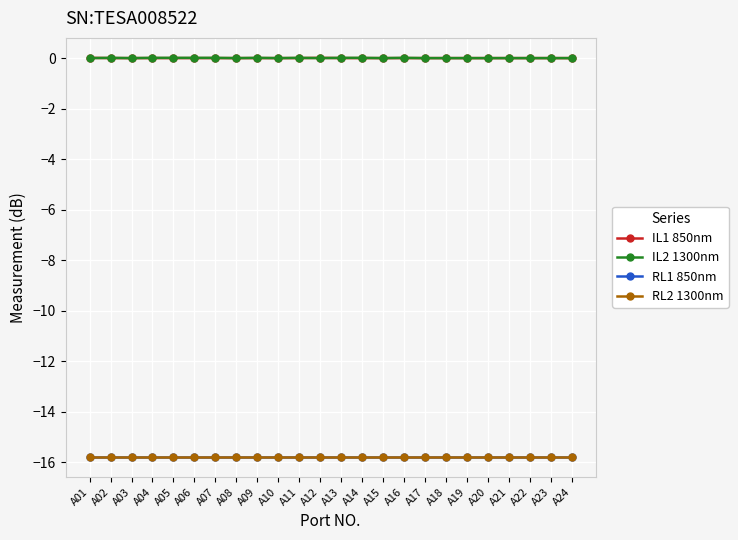

Does the chart have visible grid lines?

Yes